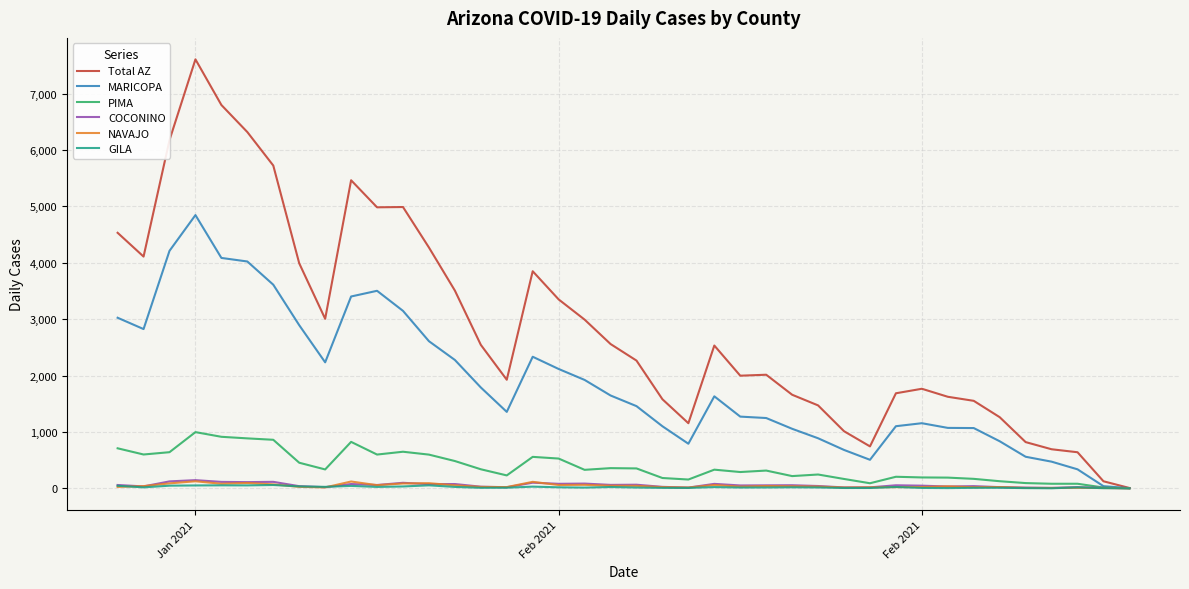

Which series has the largest total across all categories?

Total AZ